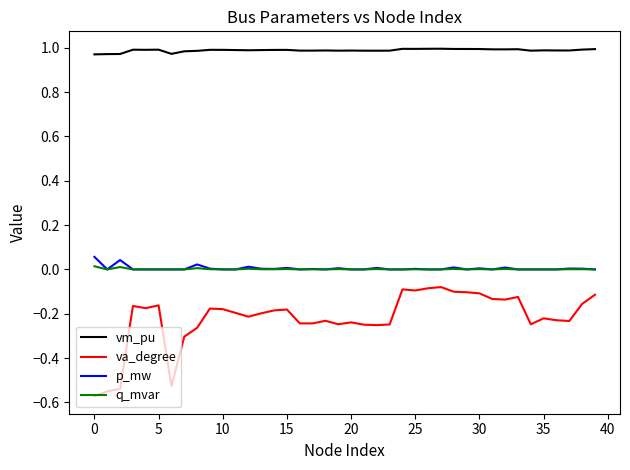

True or false: p_mw and vm_pu cross at least once.

False